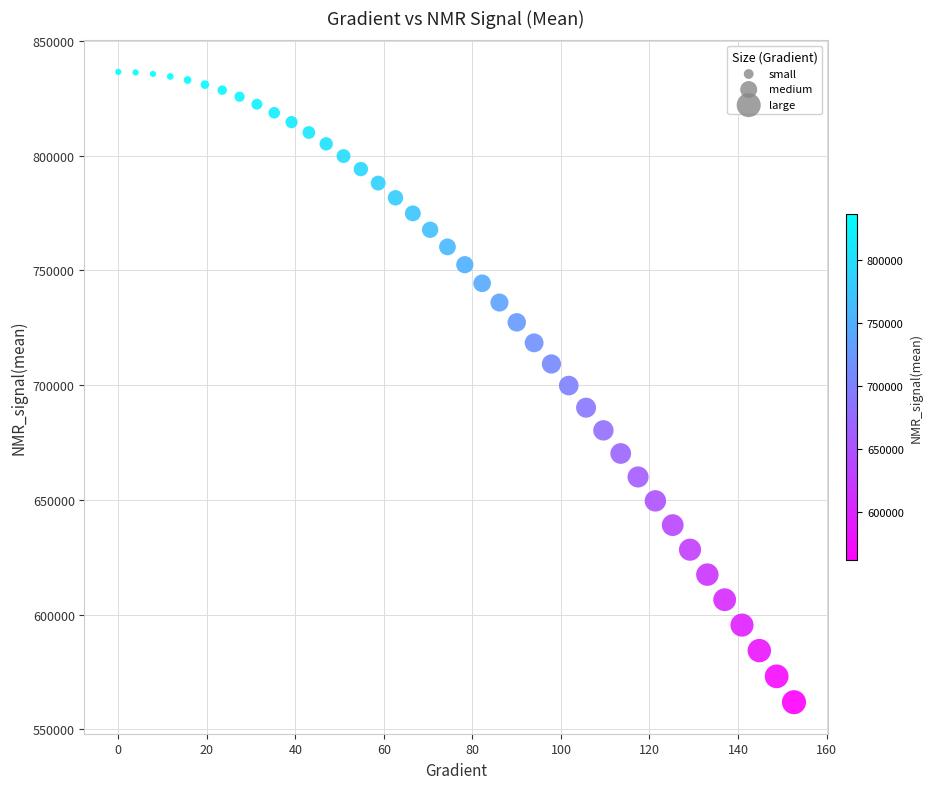

What is the range of Y values (max minus min)?

274619.7